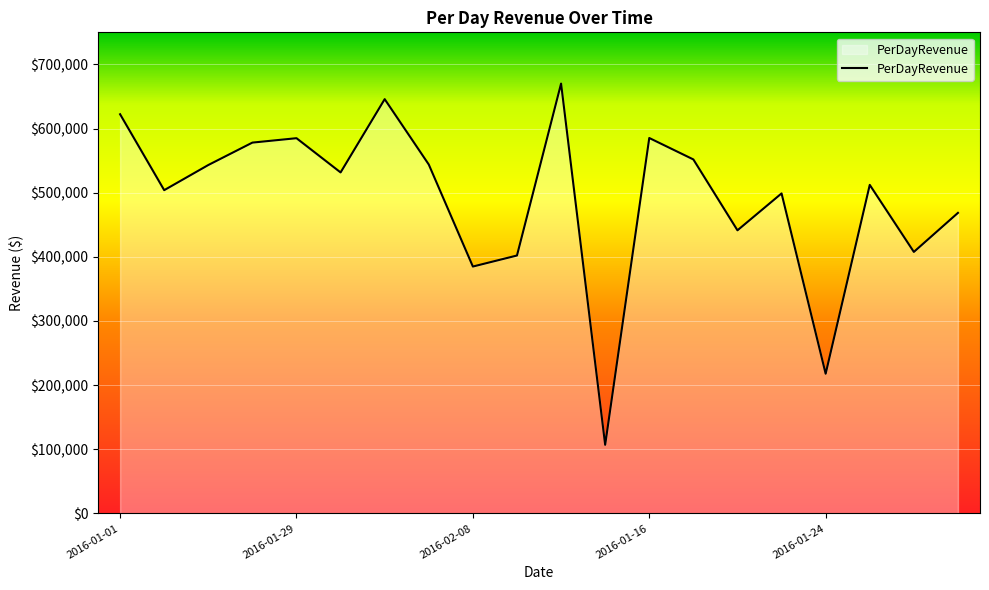

How many interior local valleys (lower than both neighbors) does the data have?

7